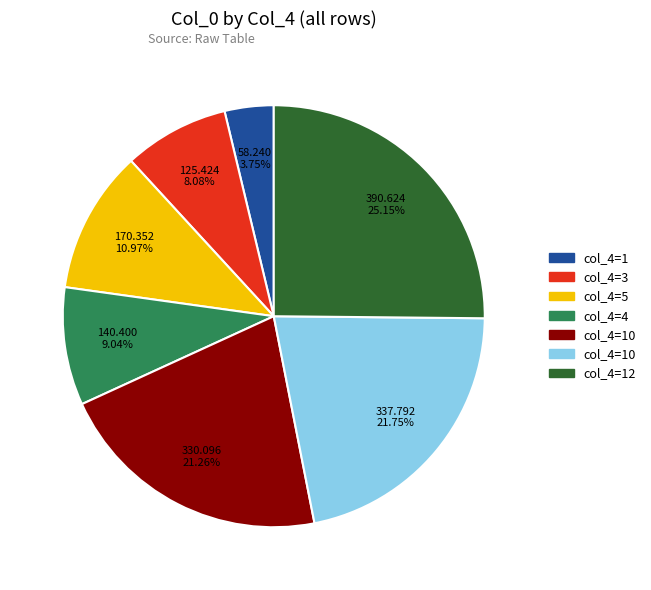

Does any single category account for the majority?

No